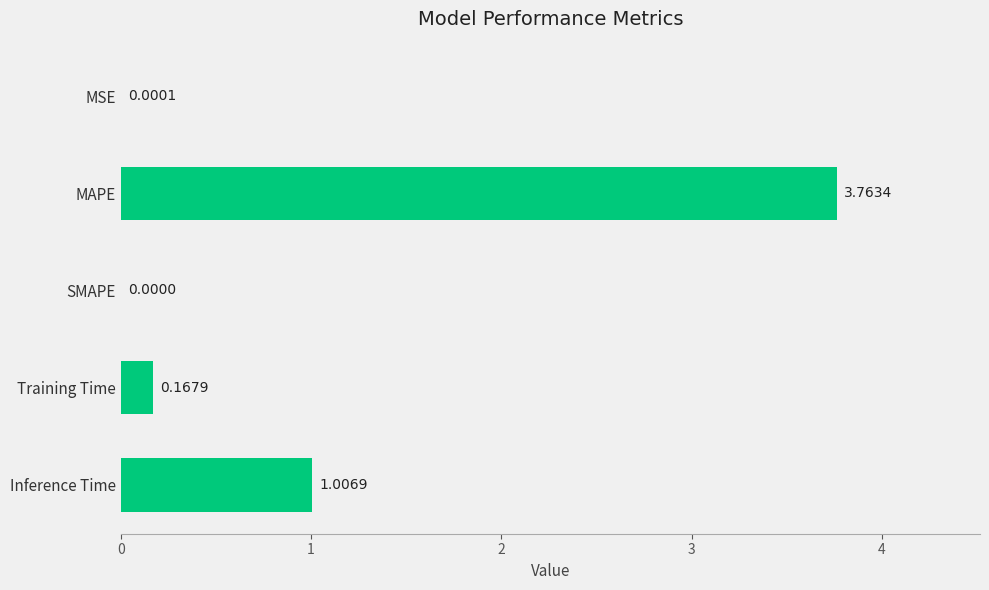

What is the change in value from SMAPE to Training Time?

+0.2